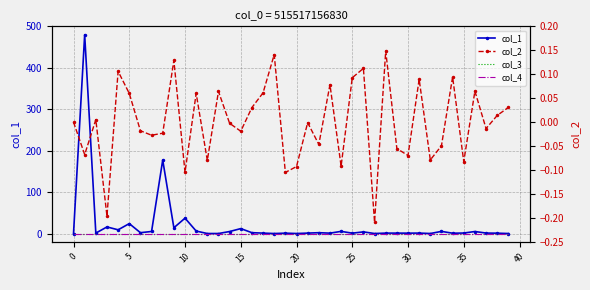

True or false: col_4 has more than 2 interior local peaks.

False